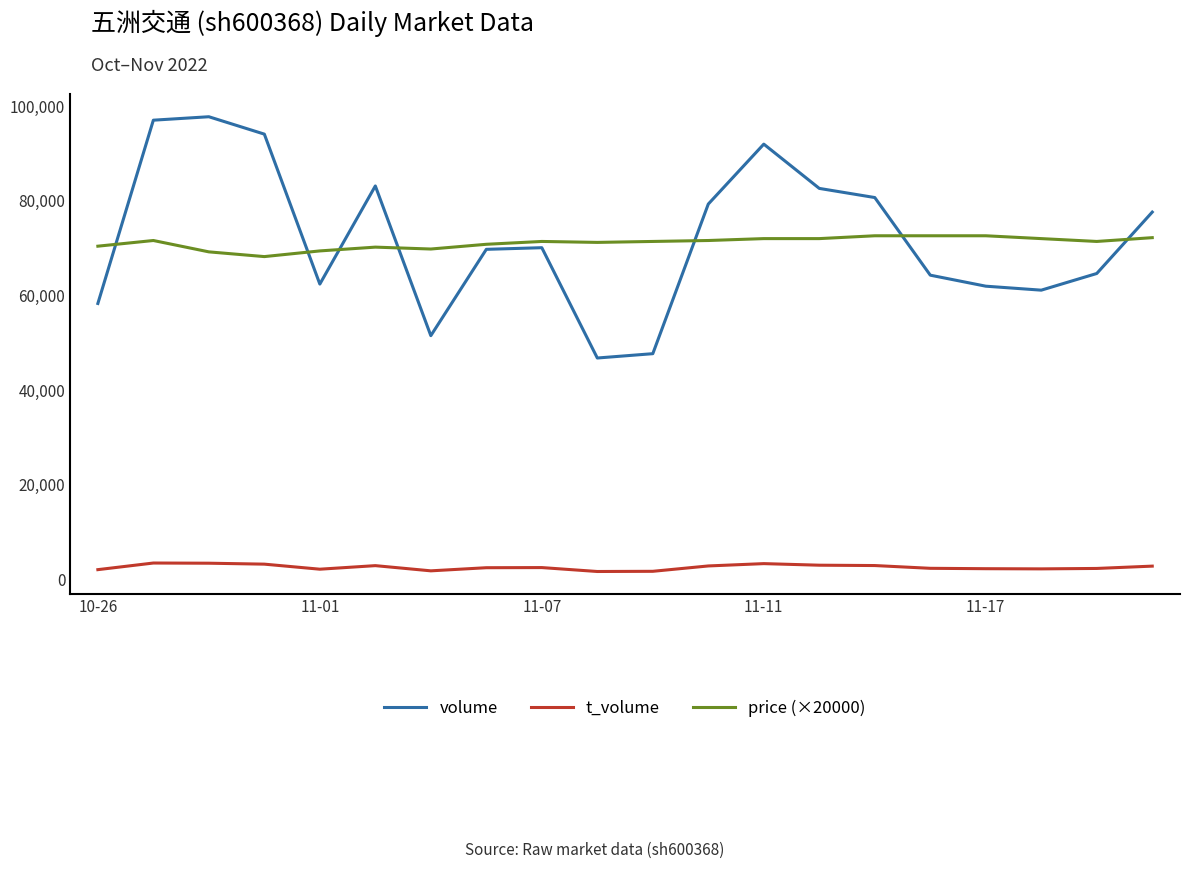

What is the highest value of the t_volume series?

3450